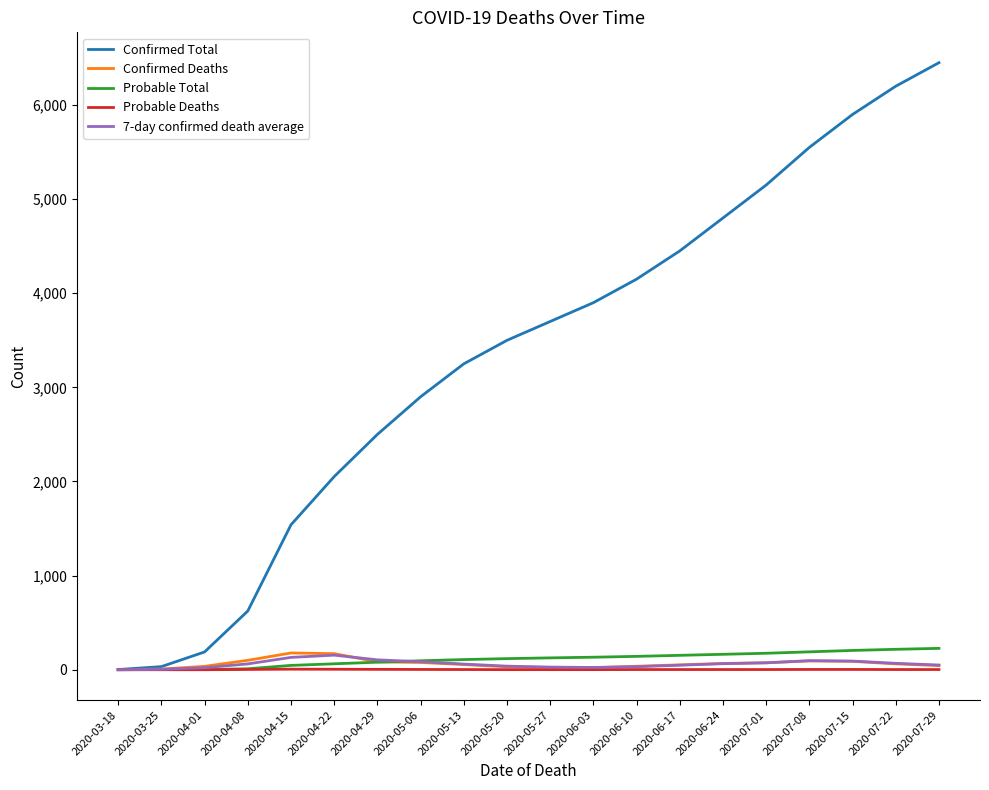

What is the greatest value displayed?

6450